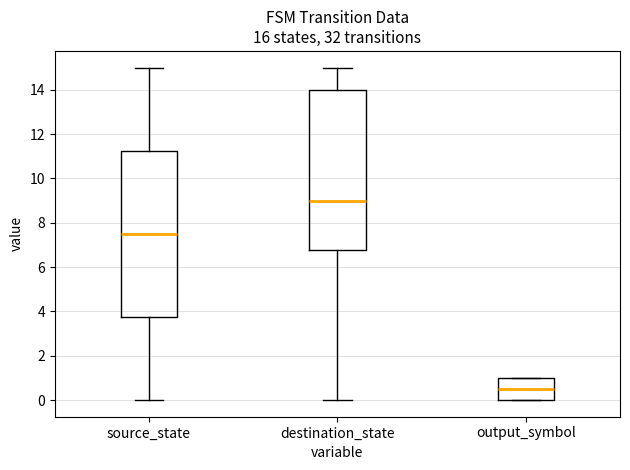

Comparing the boxes themselves (not the whiskers), which one is the tallest?

source_state